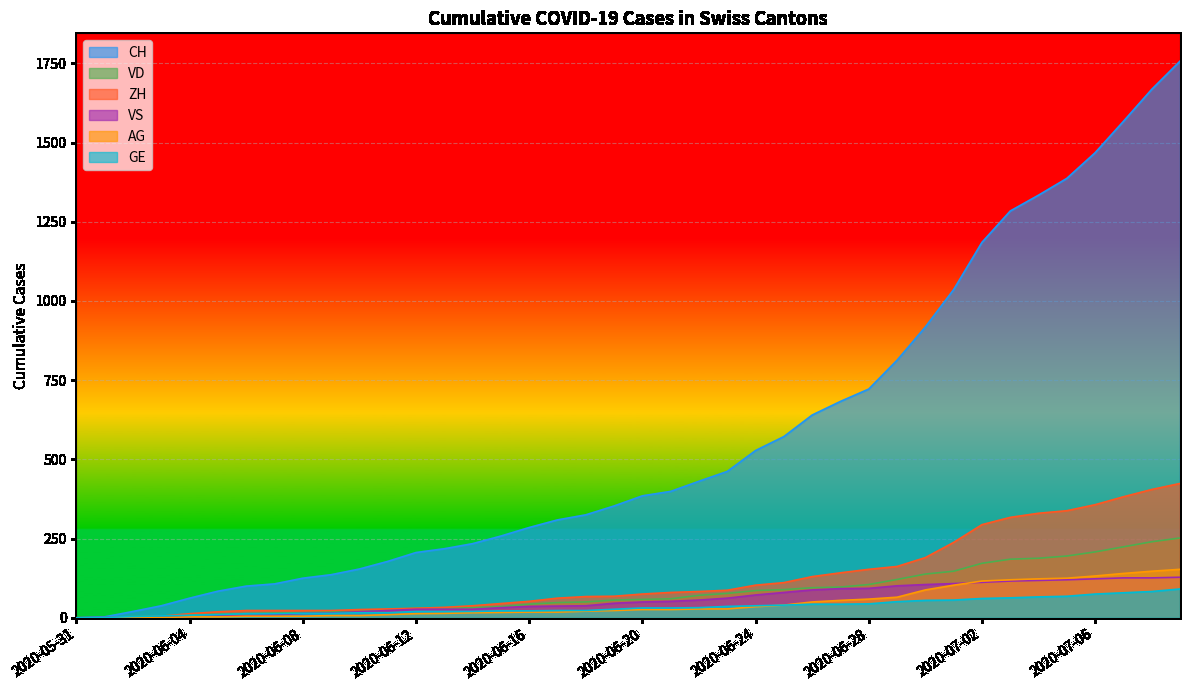

True or false: VD has a value of 43 at 2020-06-16.

True